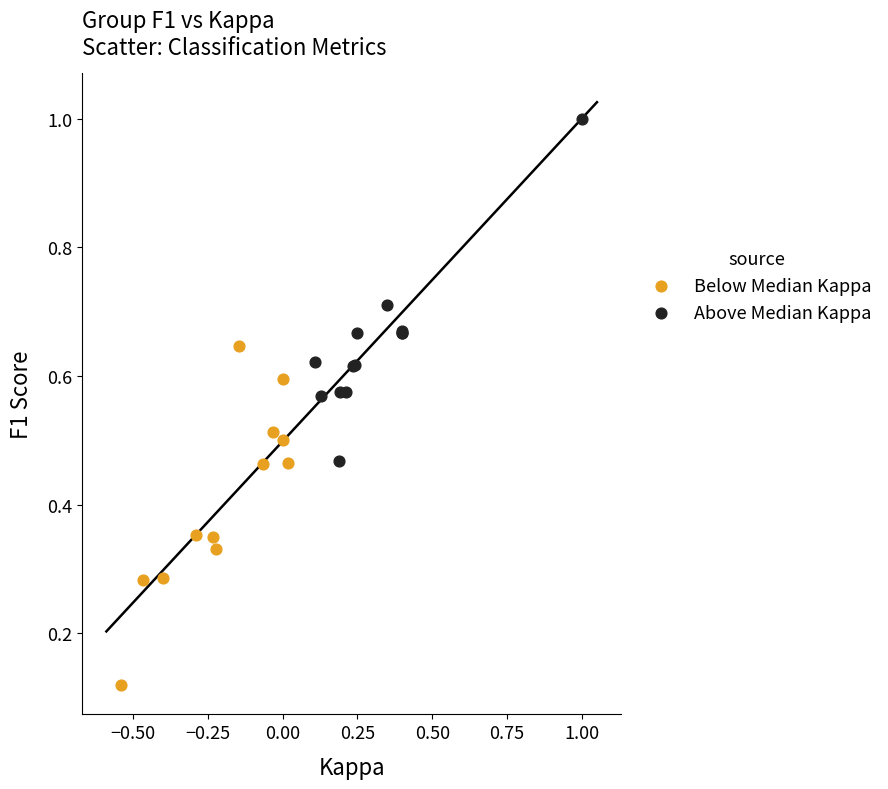

Which series contains the highest Y value?

Above Median Kappa